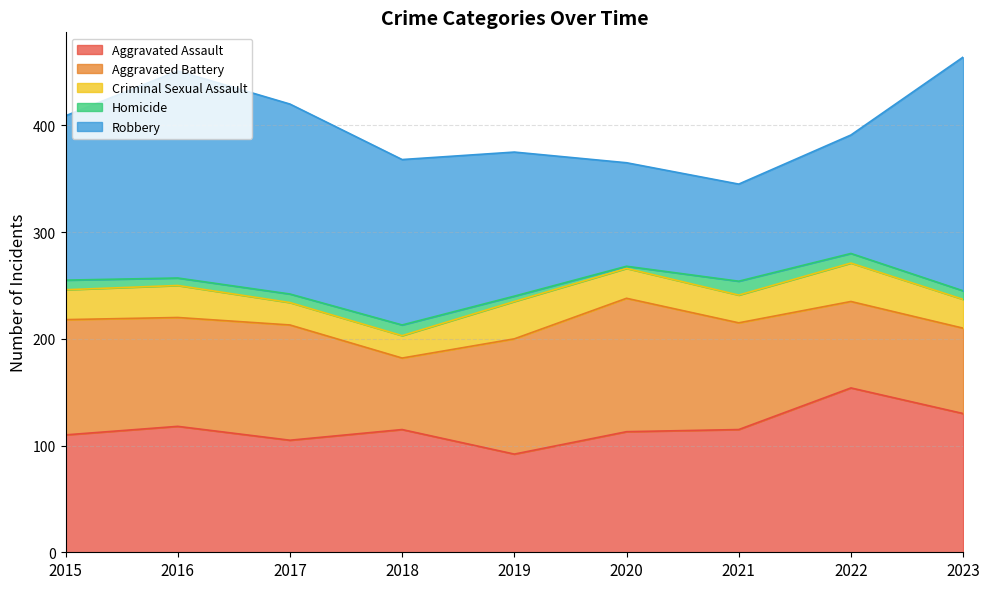

How many values in the Aggravated Battery series exceed 102?

4